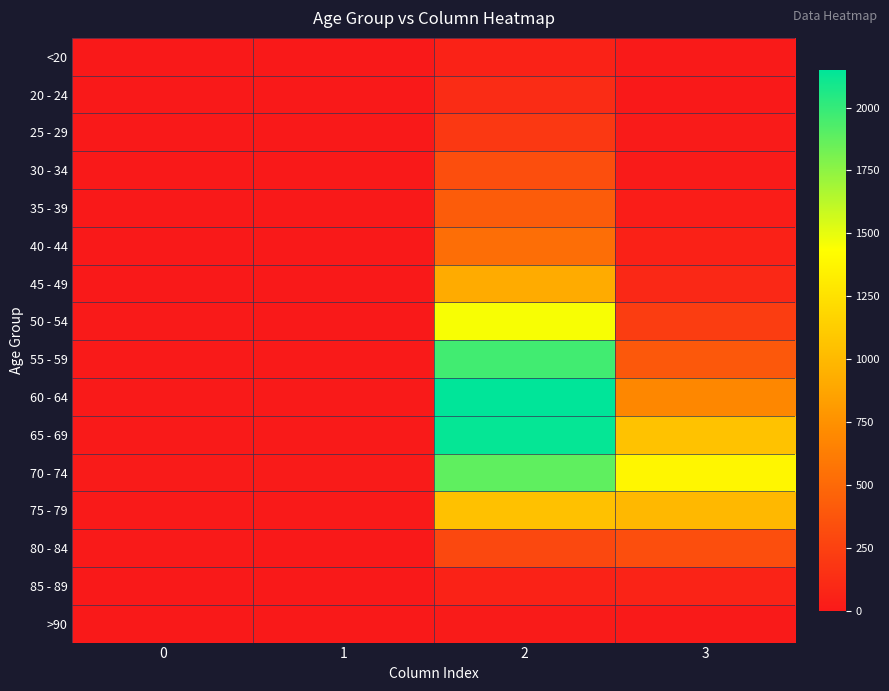

Reading left to right, transcribe all the data shown in this chart.

row_0: 0=0	1=1	2=62	3=7
row_1: 0=1	1=0	2=121	3=2
row_2: 0=0	1=0	2=196	3=13
row_3: 0=0	1=2	2=333	3=14
row_4: 0=2	1=1	2=420	3=26
row_5: 0=0	1=1	2=530	3=53
row_6: 0=2	1=1	2=915	3=97
row_7: 0=9	1=3	2=1450	3=227
row_8: 0=8	1=6	2=1965	3=392
row_9: 0=11	1=8	2=2151	3=689
row_10: 0=6	1=6	2=2130	3=1057
row_11: 0=13	1=14	2=1882	3=1381
row_12: 0=10	1=12	2=1053	3=993
row_13: 0=7	1=4	2=296	3=333
row_14: 0=3	1=1	2=62	3=64
row_15: 0=0	1=0	2=15	3=9